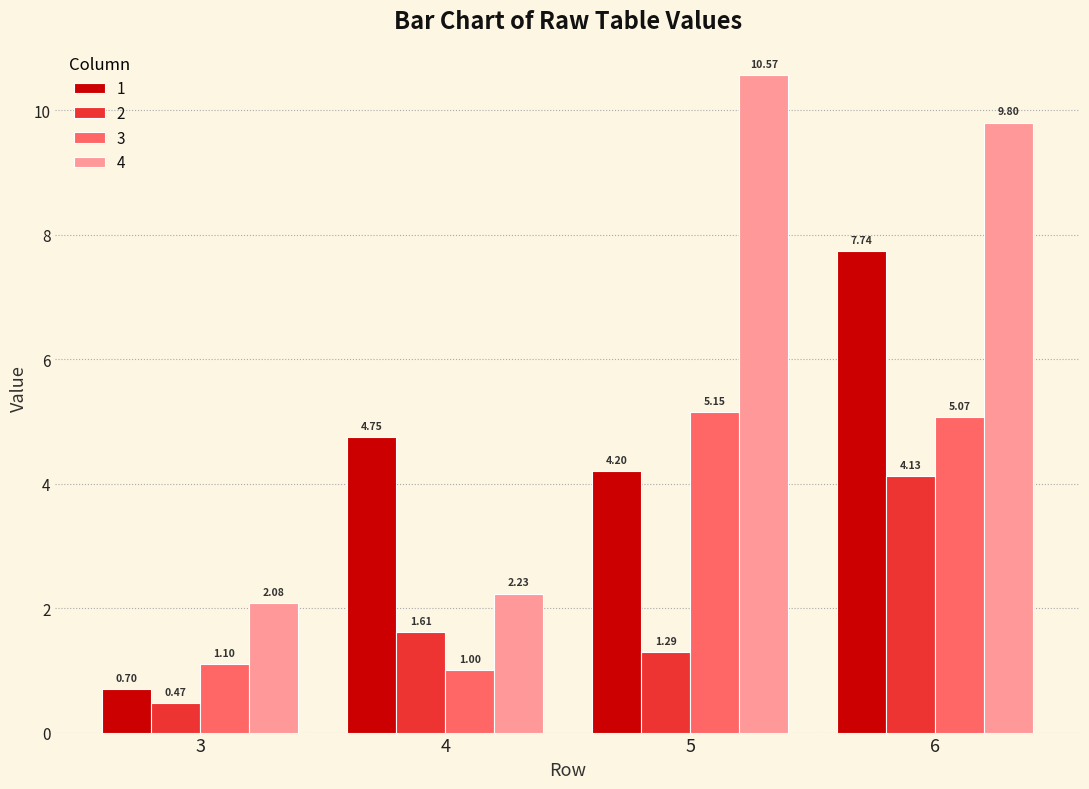

Which series has the largest total across all categories?

4